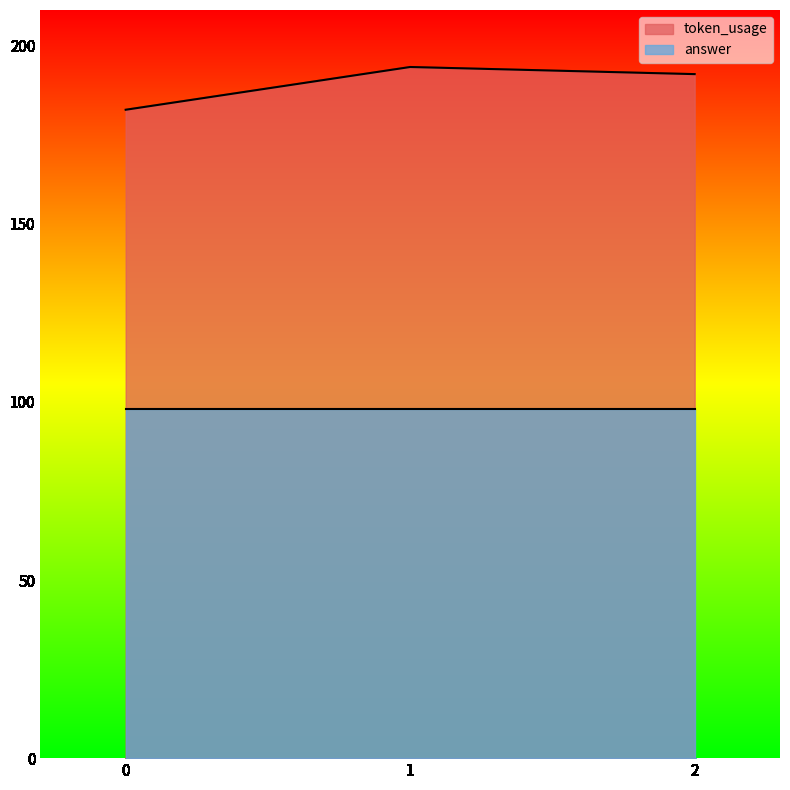

What is the difference between the values at 2 and 1?

2